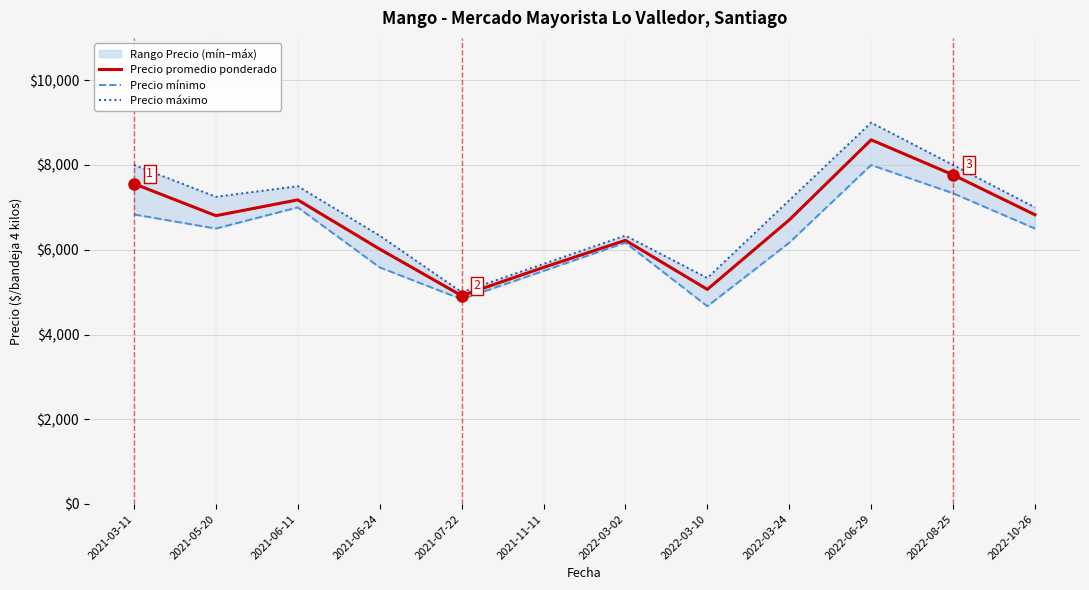

What is the label of the 5th point from the left?

2021-07-22